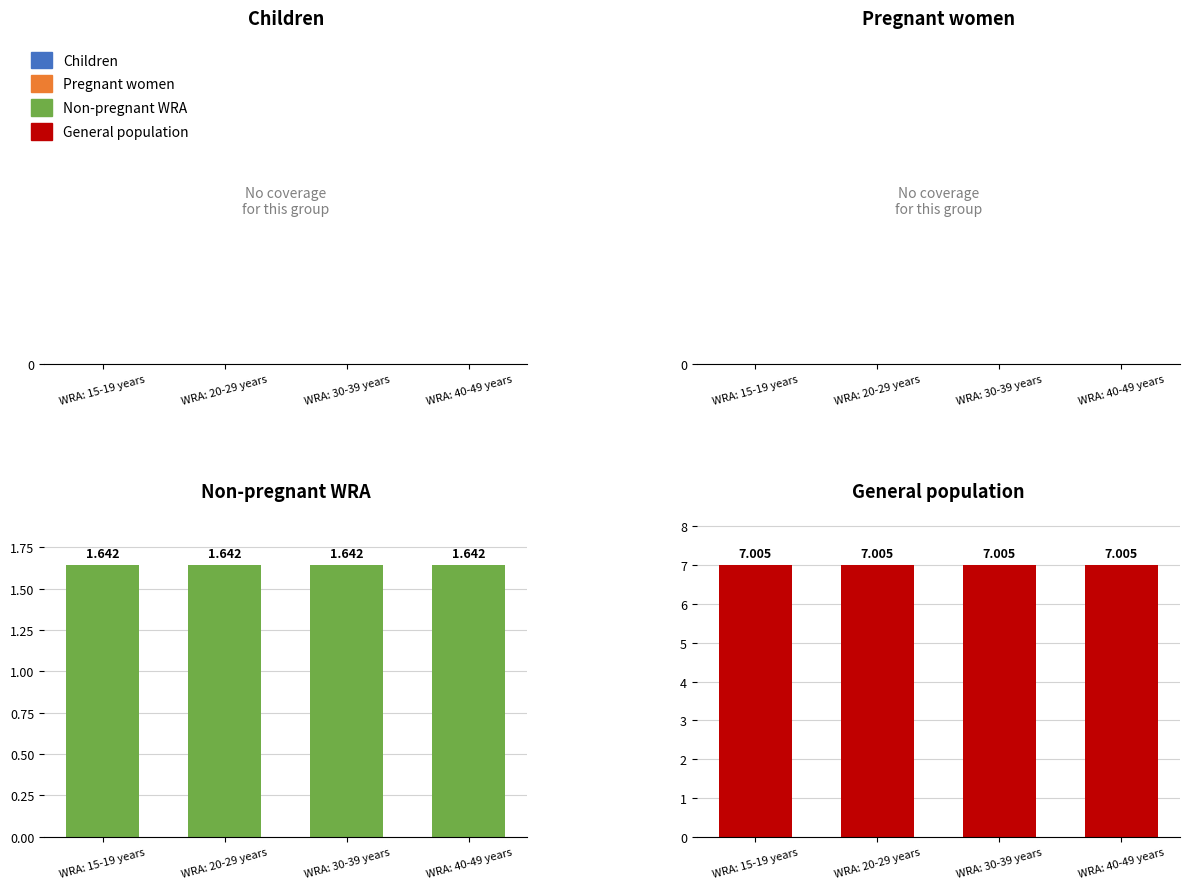

List the labels in order of General population value, largest first.

WRA: 15-19 years, WRA: 20-29 years, WRA: 30-39 years, WRA: 40-49 years